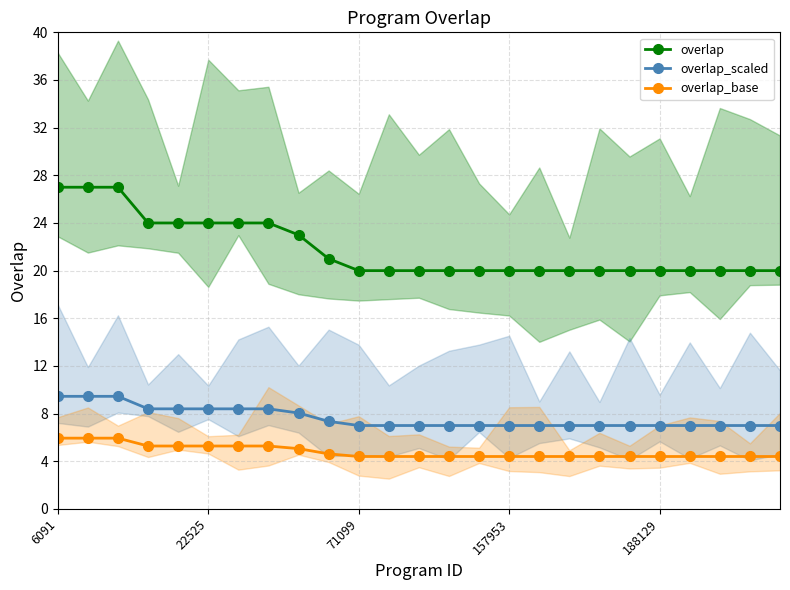

True or false: overlap_scaled and overlap cross at least once.

False